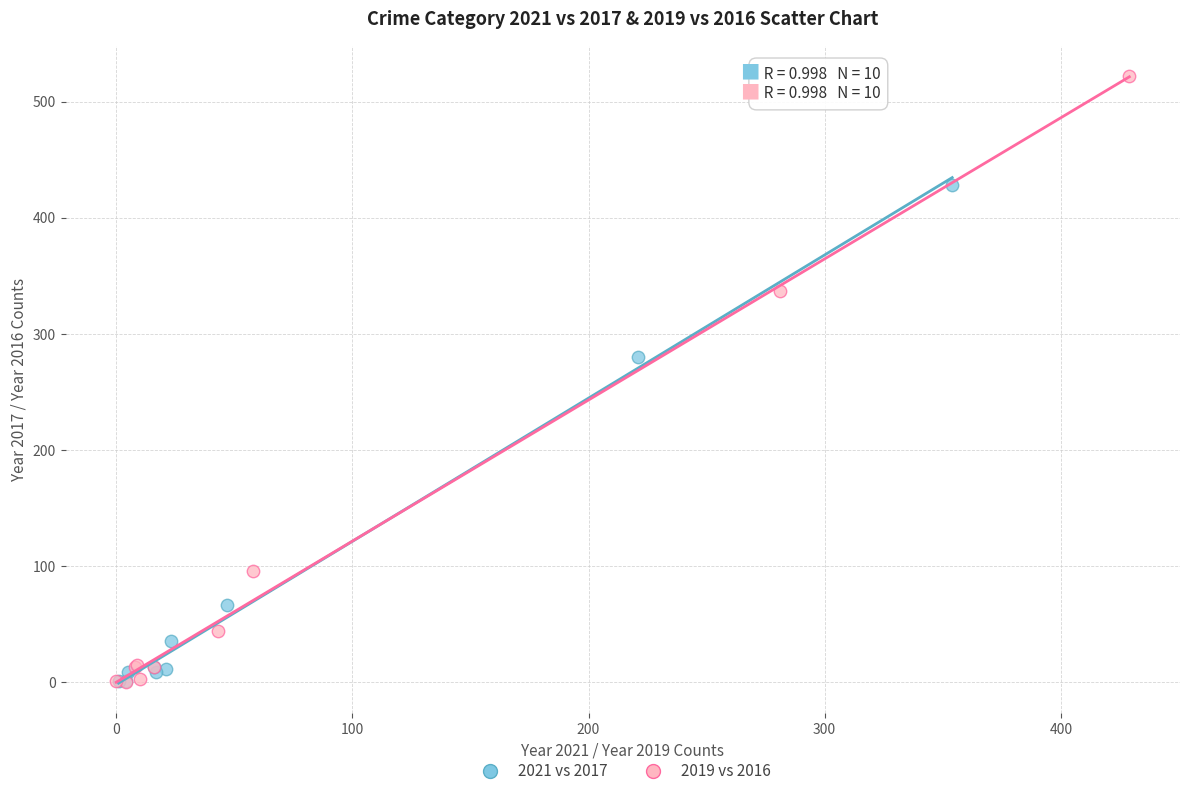

Which series contains the highest Y value?

2019 vs 2016